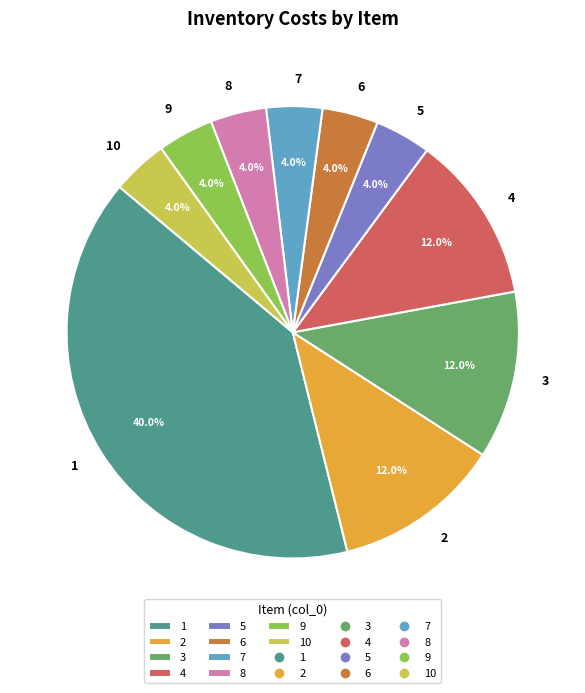

True or false: 5 accounts for 4% of the total.

True